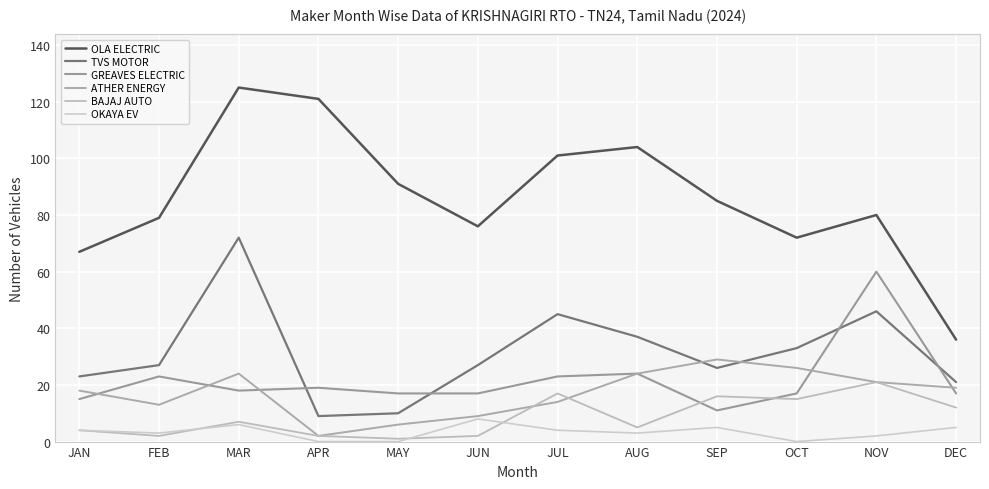

What is the highest value of the OLA ELECTRIC series?

125